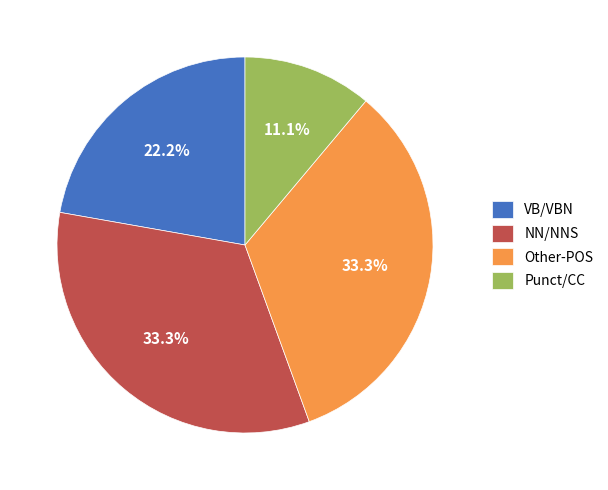

How many segments does this pie chart have?

4